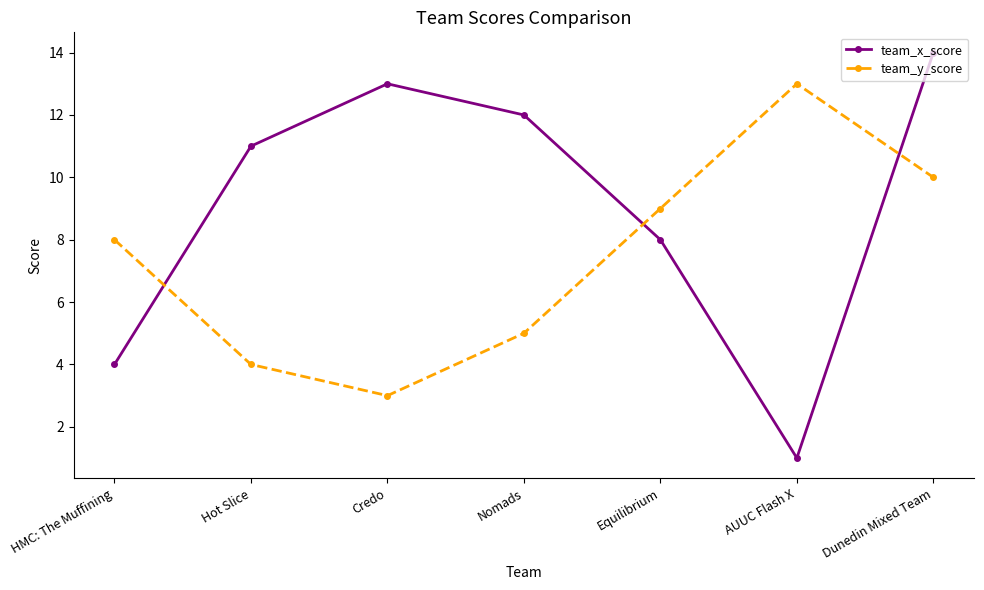

List the series in order of their peak value, highest first.

team_x_score, team_y_score